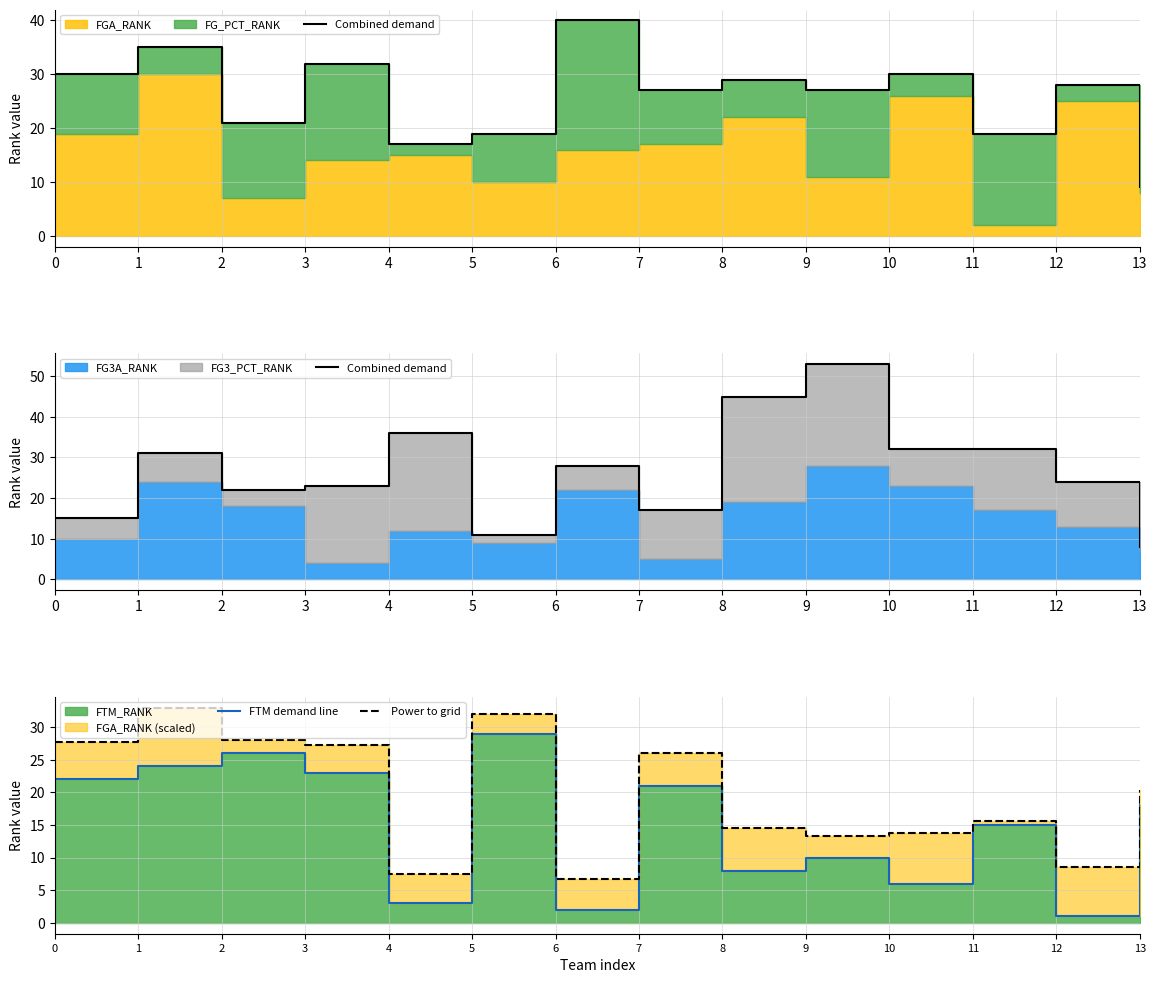

Which series has the largest range (max minus min)?

Combined demand